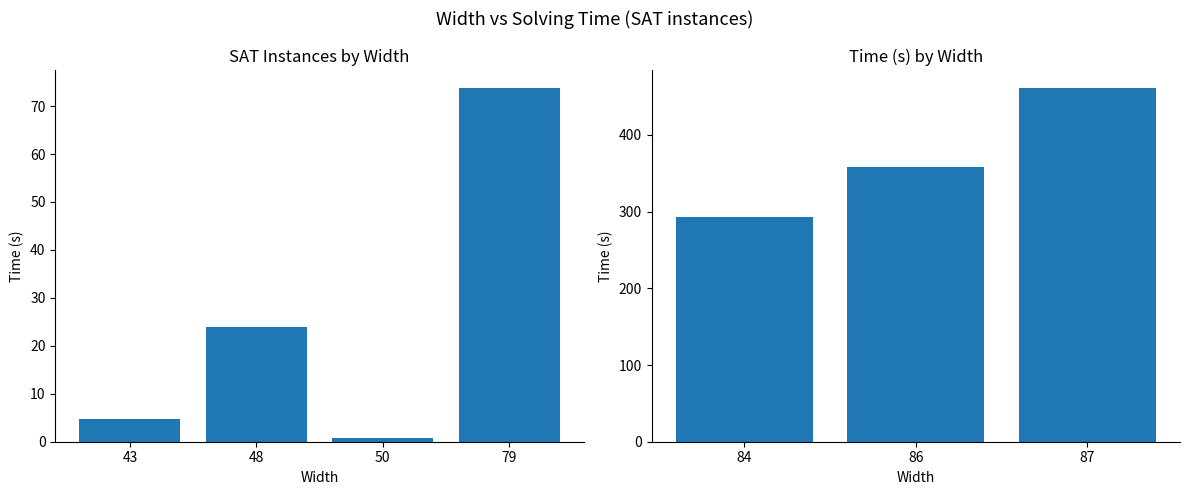

Count the number of data series in this chart.

1